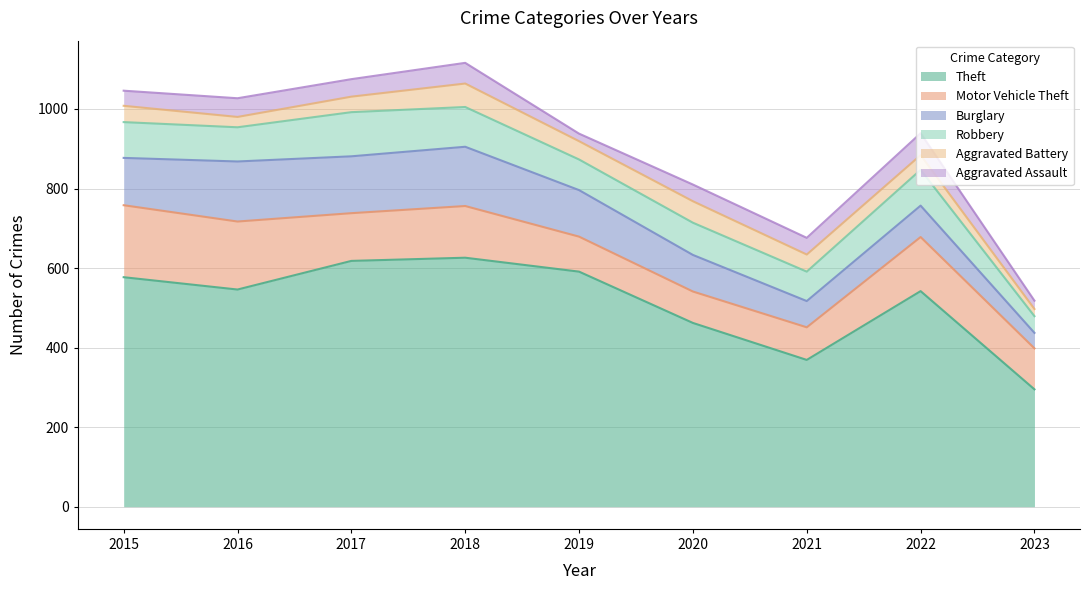

Reading left to right, what are all the values shown in this chart?

Theft: 2015=577	2016=546	2017=618	2018=626	2019=591	2020=462	2021=369	2022=542	2023=295
Motor Vehicle Theft: 2015=181	2016=171	2017=120	2018=130	2019=88	2020=79	2021=82	2022=136	2023=103
Burglary: 2015=119	2016=151	2017=143	2018=149	2019=117	2020=92	2021=66	2022=79	2023=39
Robbery: 2015=90	2016=86	2017=111	2018=100	2019=77	2020=81	2021=74	2022=90	2023=42
Aggravated Battery: 2015=41	2016=26	2017=39	2018=59	2019=46	2020=54	2021=43	2022=37	2023=18
Aggravated Assault: 2015=38	2016=47	2017=44	2018=52	2019=19	2020=42	2021=42	2022=55	2023=21